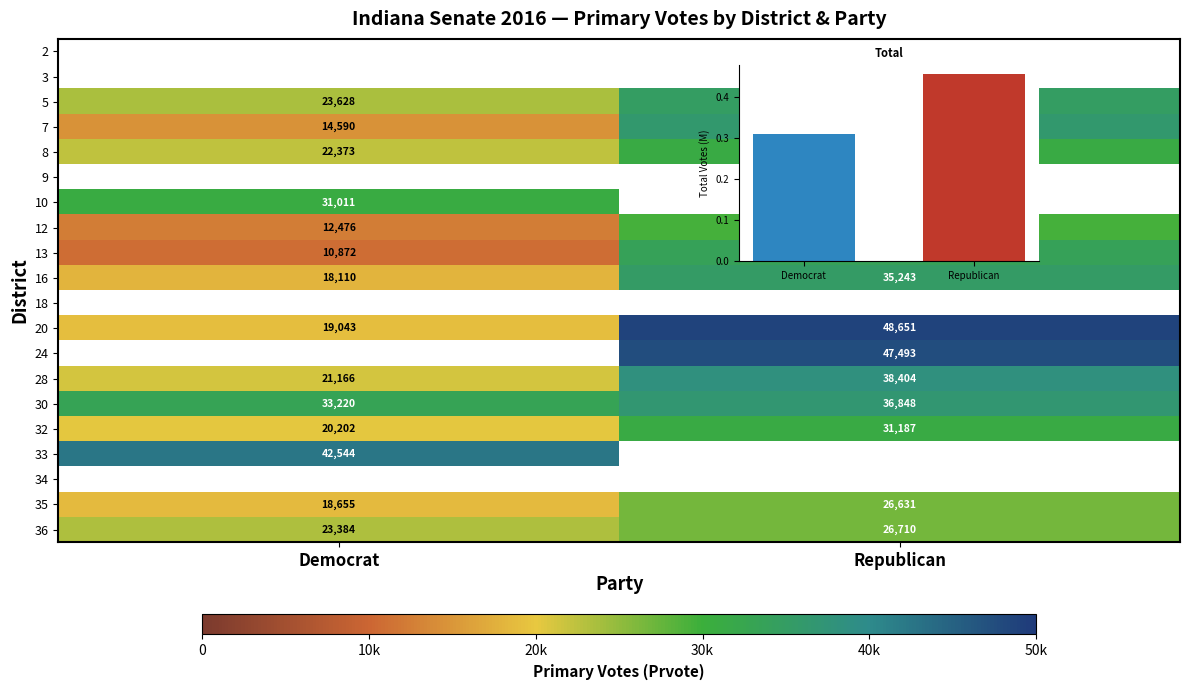

At which label is 8 closest to 26806?

Democrat